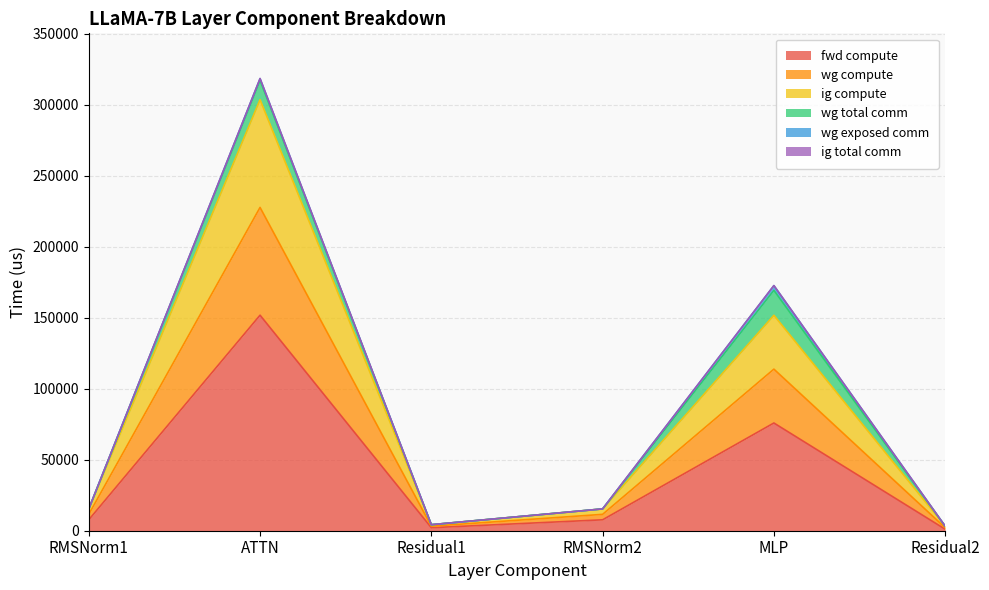

How many interior local peaks does the fwd compute series have?

2